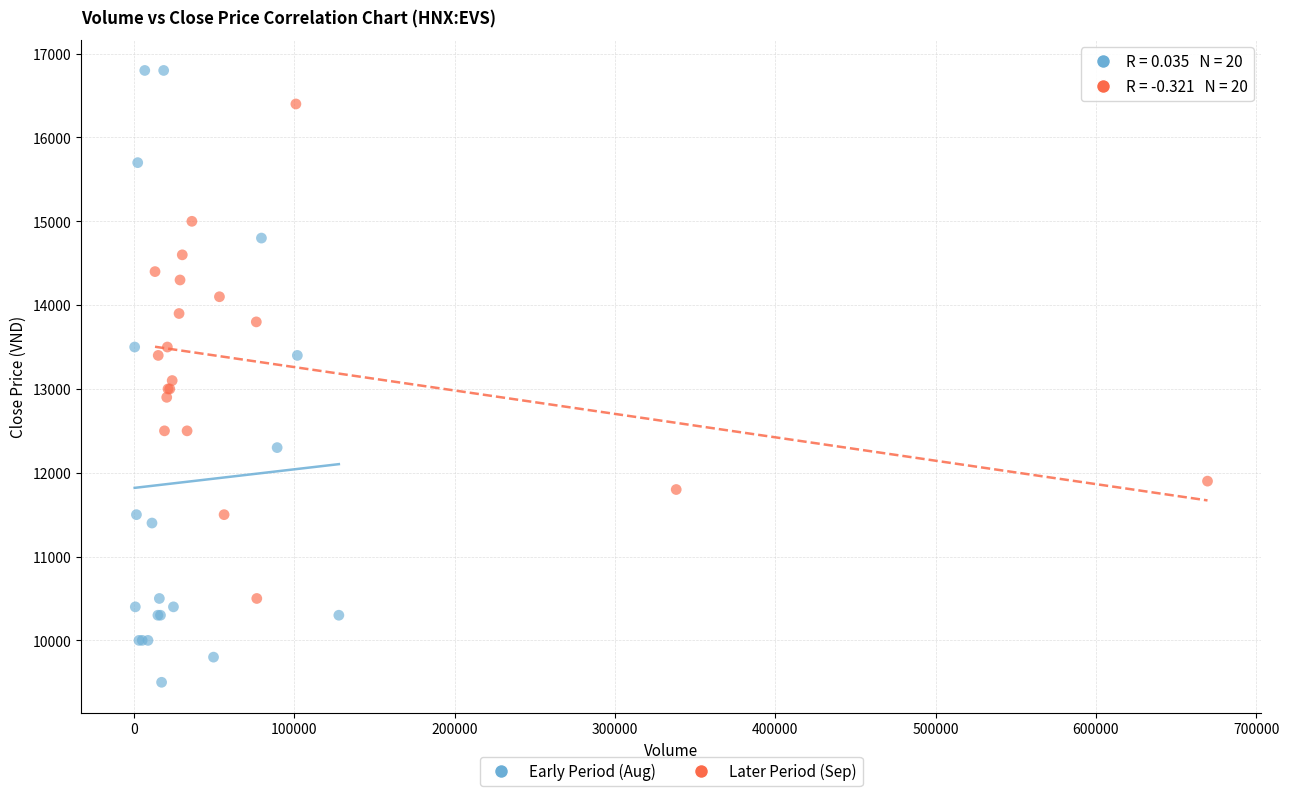

Which series reaches the minimum Y coordinate?

Early Period (Aug)